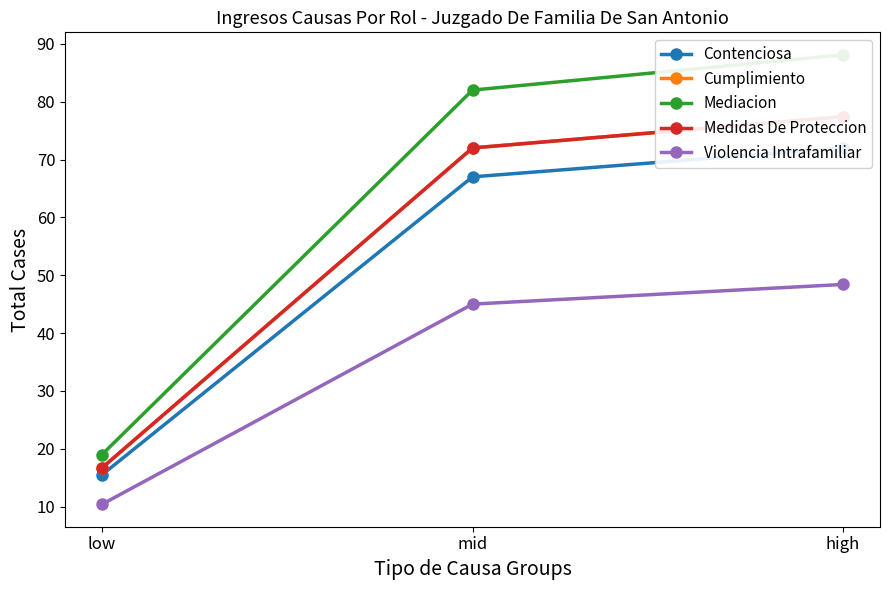

What is the difference between the maximum and minimum values in the Violencia Intrafamiliar series?

38.0